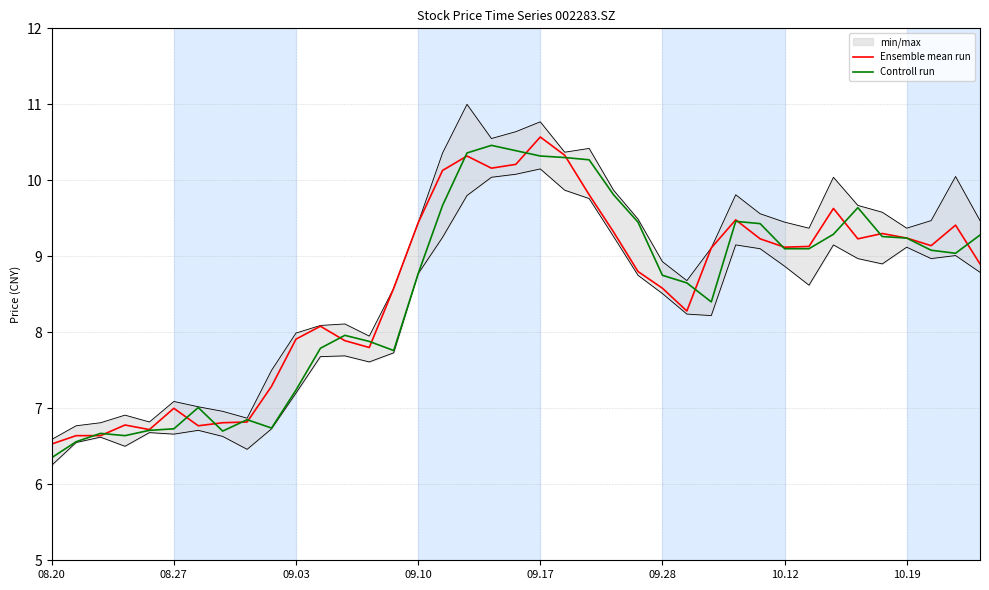

Which series has the largest range (max minus min)?

Controll run